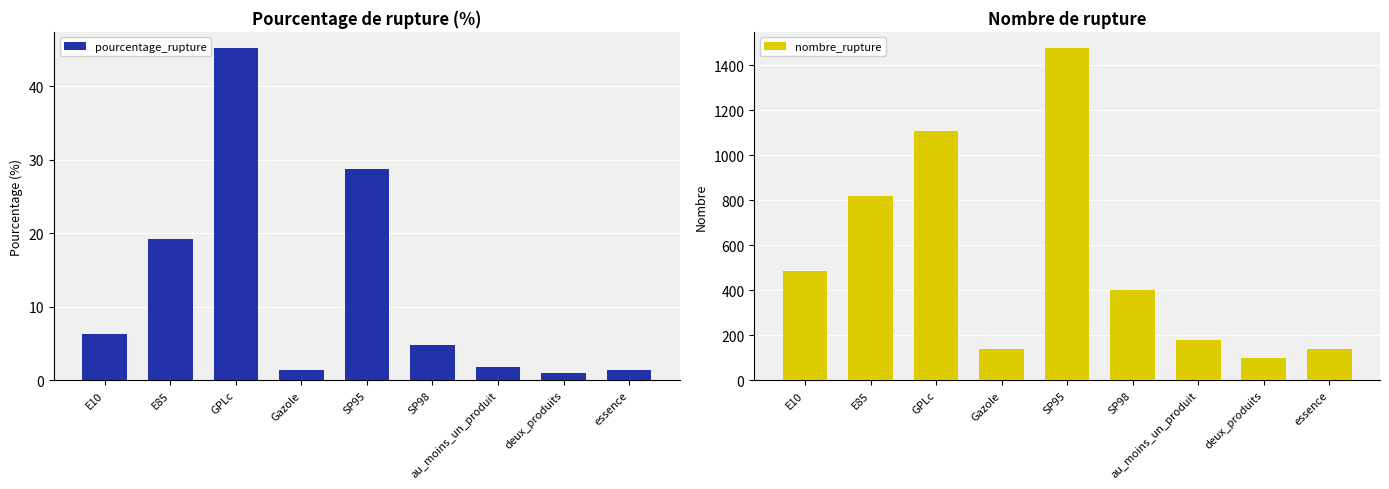

The value of pourcentage_rupture at SP98 is 3.1. True or false?

False